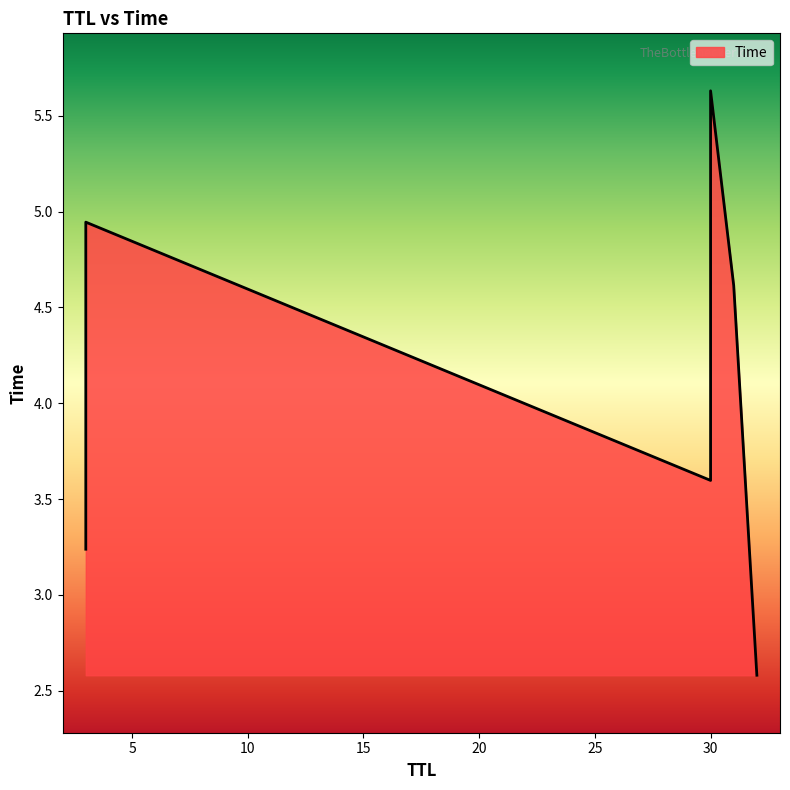

List the labels in order of value, largest first.

30, 3, 31, 30, 3, 32